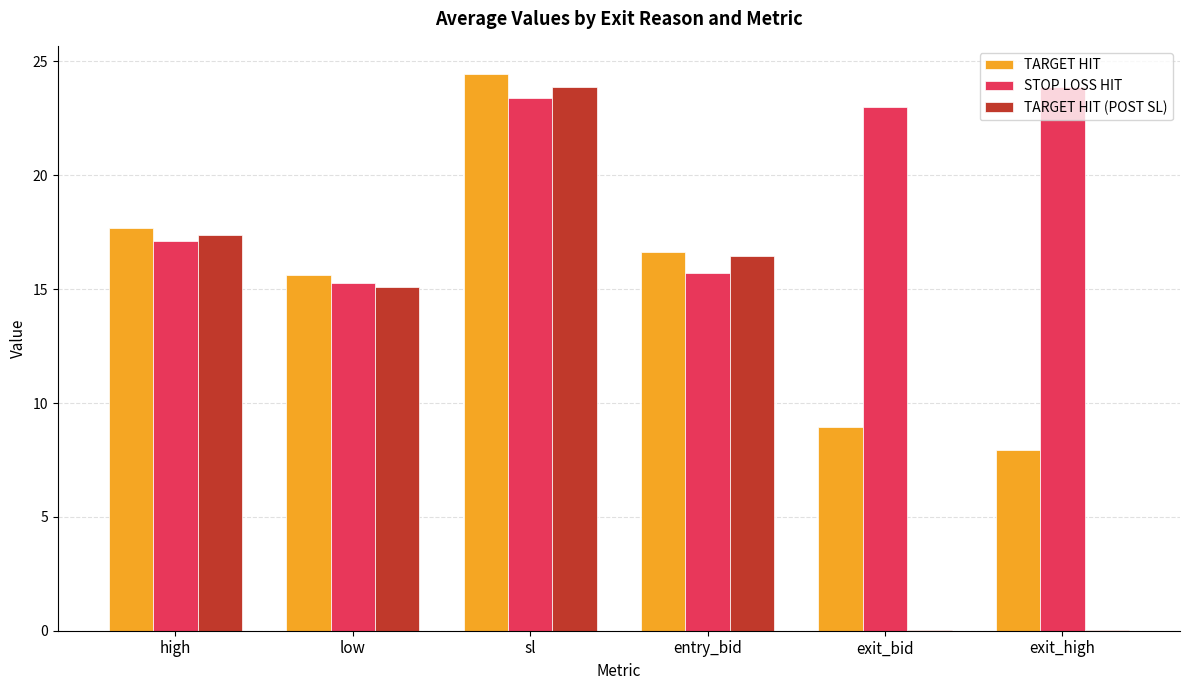

Is the value of TARGET HIT at entry_bid greater than the value of STOP LOSS HIT at low?

Yes